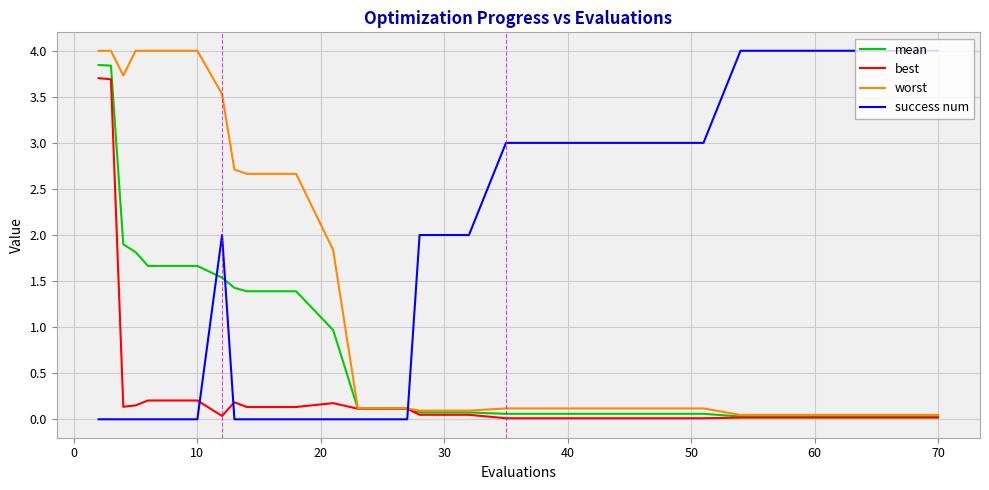

Does the chart have visible grid lines?

Yes